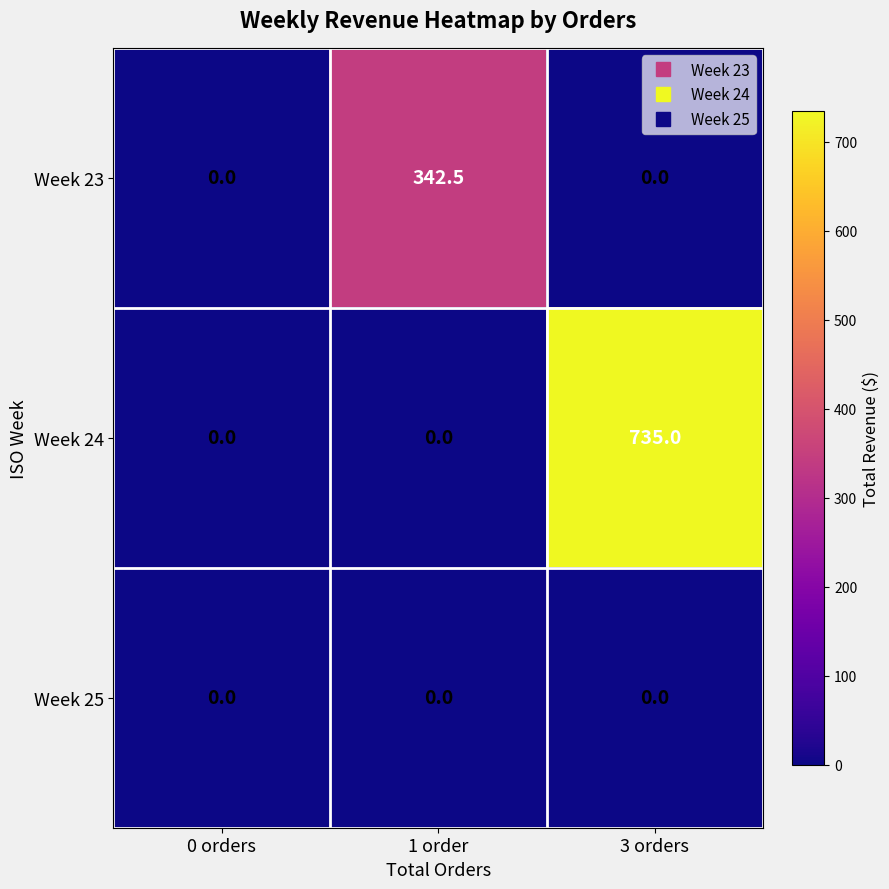

Which series has the largest range (max minus min)?

Week 24